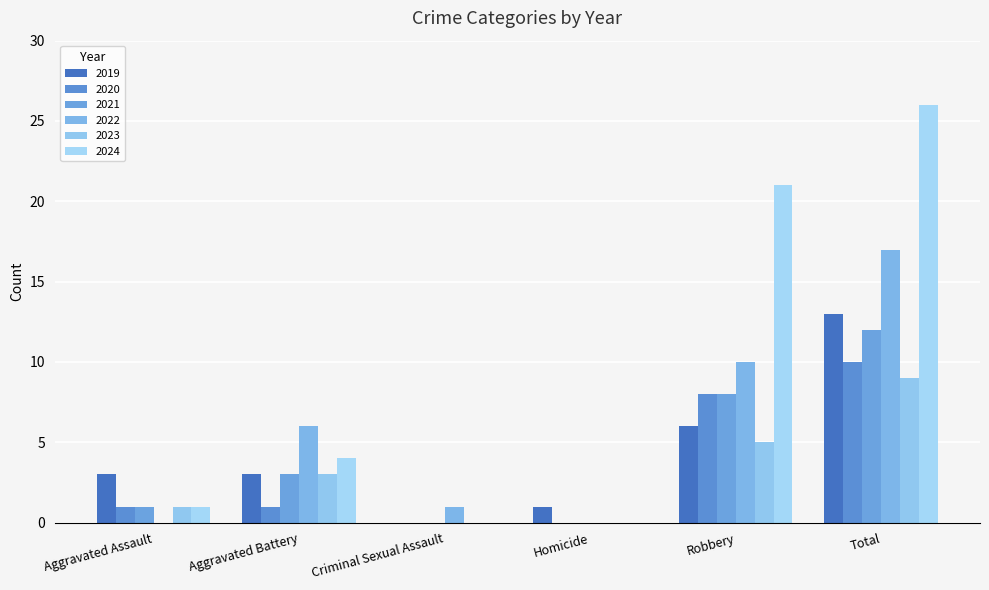

What is the label of the 5th bar from the left?

Robbery